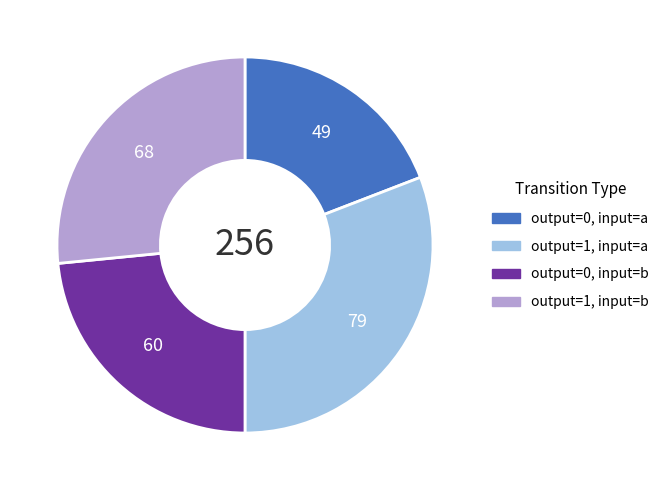

Is there a majority slice in this chart?

No